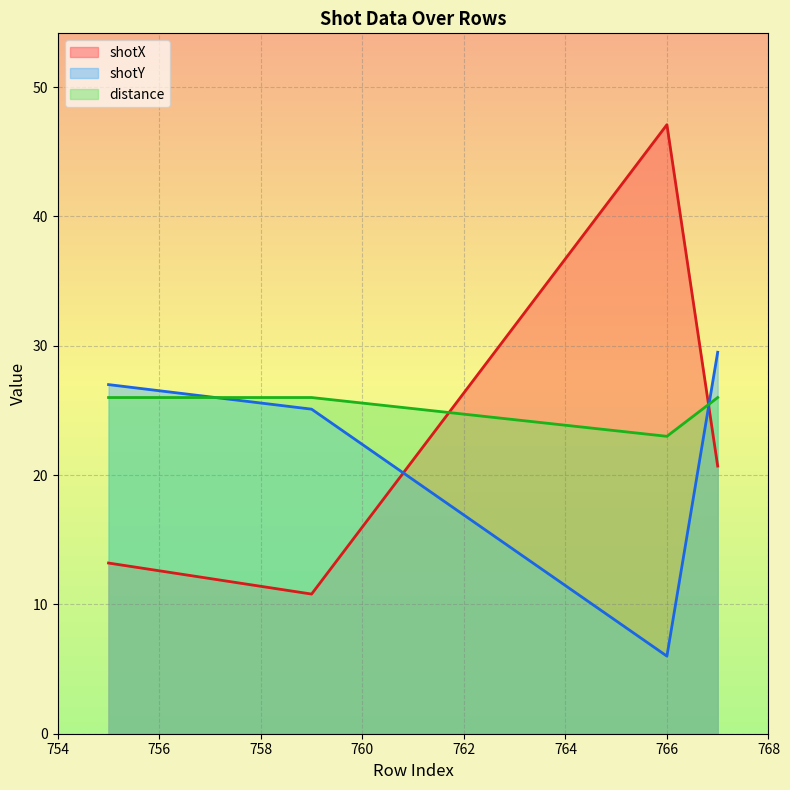

How many distinct data groups are displayed?

3